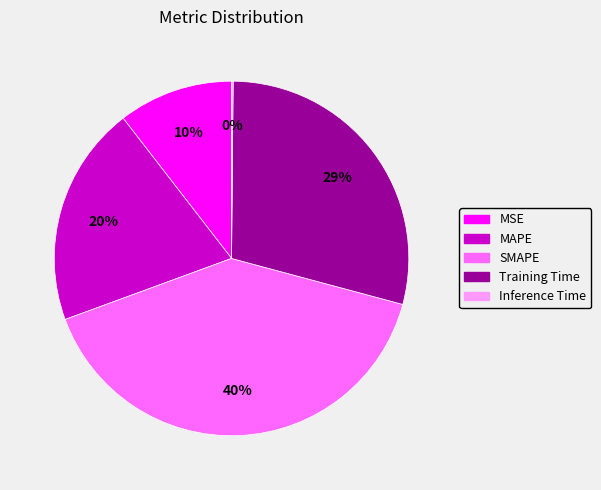

What is the largest slice in the pie chart?

SMAPE